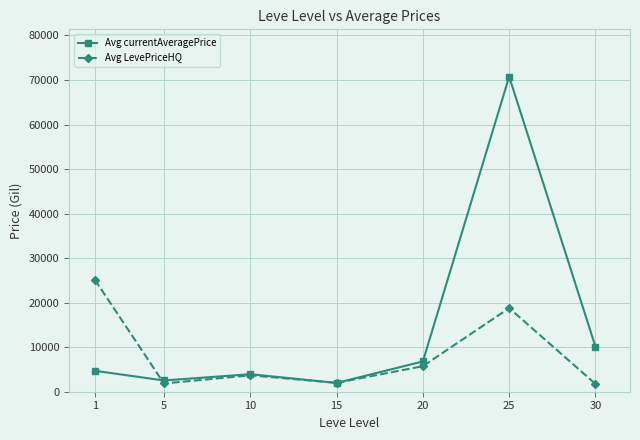

Is this an area chart (filled region under the line)?

No